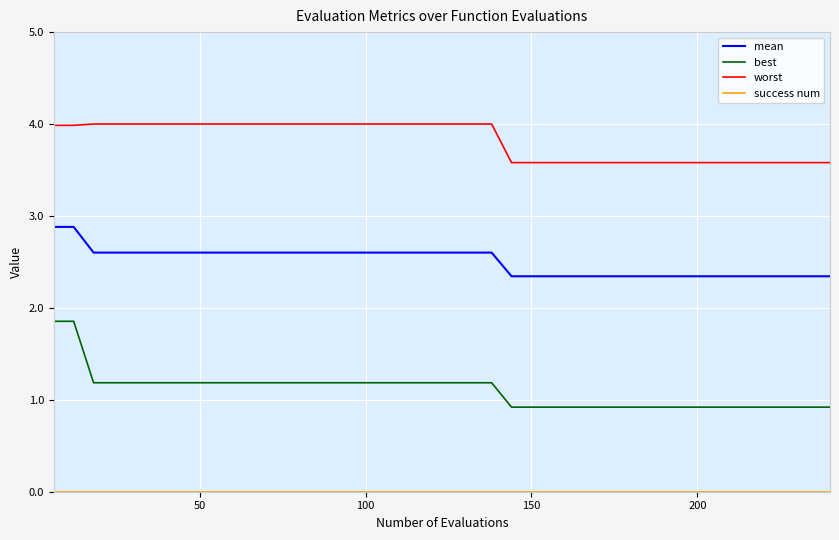

True or false: best and worst intersect in this chart.

False